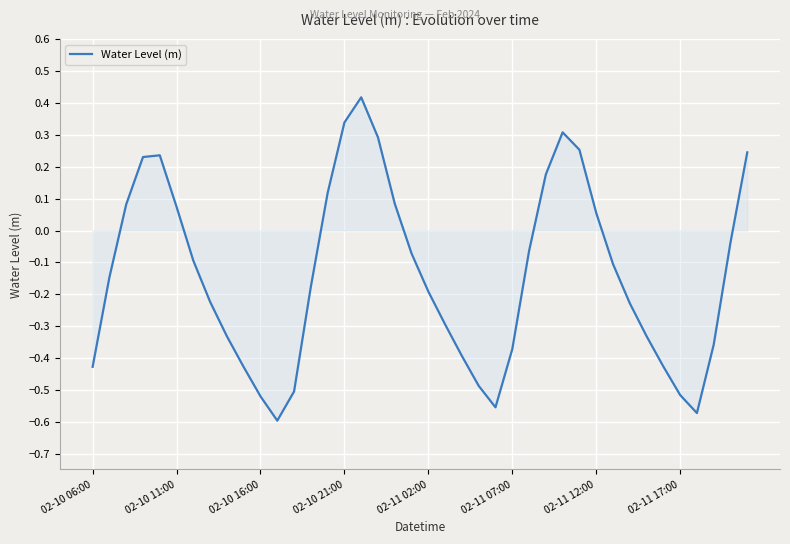

What is the difference between the maximum and minimum values?

1.0